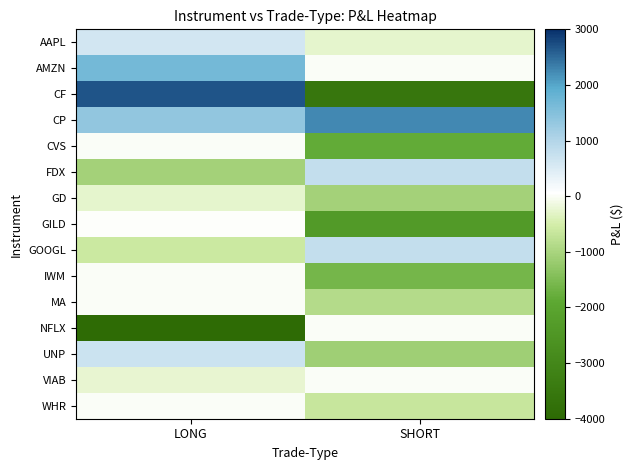

Reading left to right, what are all the values shown in this chart?

AAPL: LONG=612.5	SHORT=-258.6
AMZN: LONG=1687.3	SHORT=0.0
CF: LONG=2673.1	SHORT=-3555.7
CP: LONG=1344.8	SHORT=2260.0
CVS: LONG=0.0	SHORT=-1814.7
FDX: LONG=-1060.0	SHORT=807.2
GD: LONG=-278.2	SHORT=-1070.6
GILD: LONG=32.7	SHORT=-2342.1
GOOGL: LONG=-593.1	SHORT=807.7
IWM: LONG=0.0	SHORT=-1618.1
MA: LONG=0.0	SHORT=-868.1
NFLX: LONG=-3945.2	SHORT=0.0
UNP: LONG=676.6	SHORT=-1105.1
VIAB: LONG=-227.1	SHORT=0.0
WHR: LONG=0.0	SHORT=-642.9